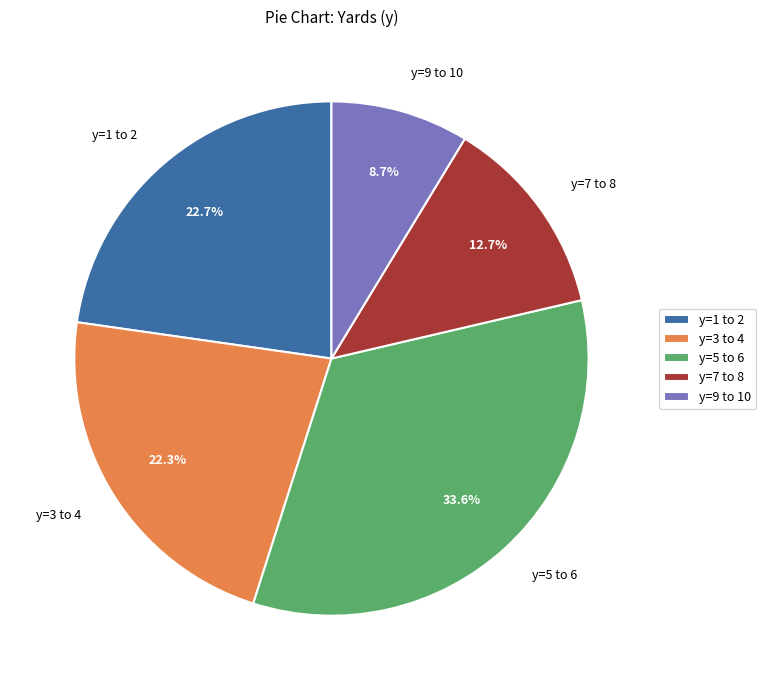

Which category has the biggest portion of the pie?

y=5 to 6